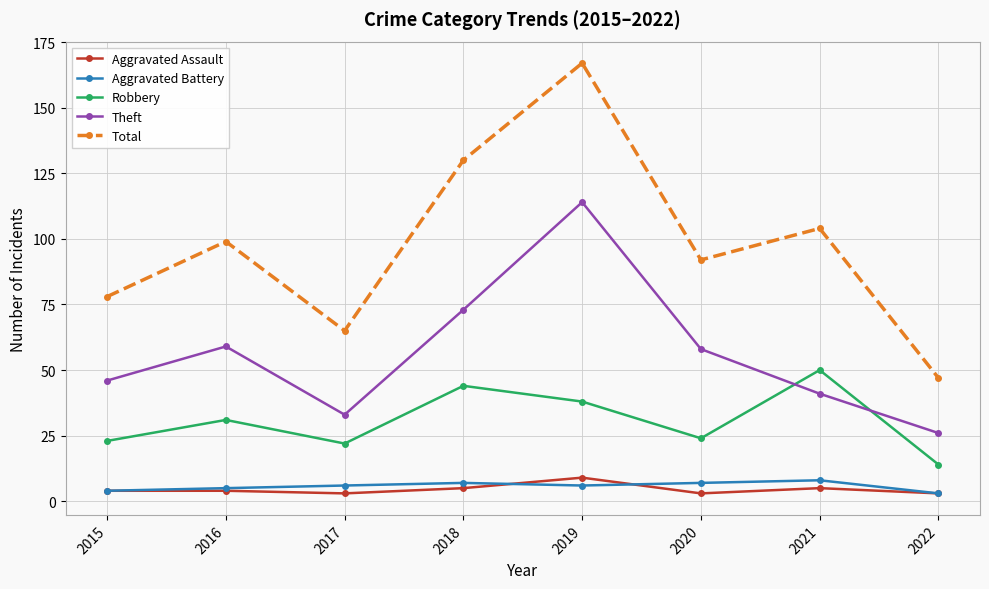

What is the difference between the maximum and minimum values in the Aggravated Assault series?

6